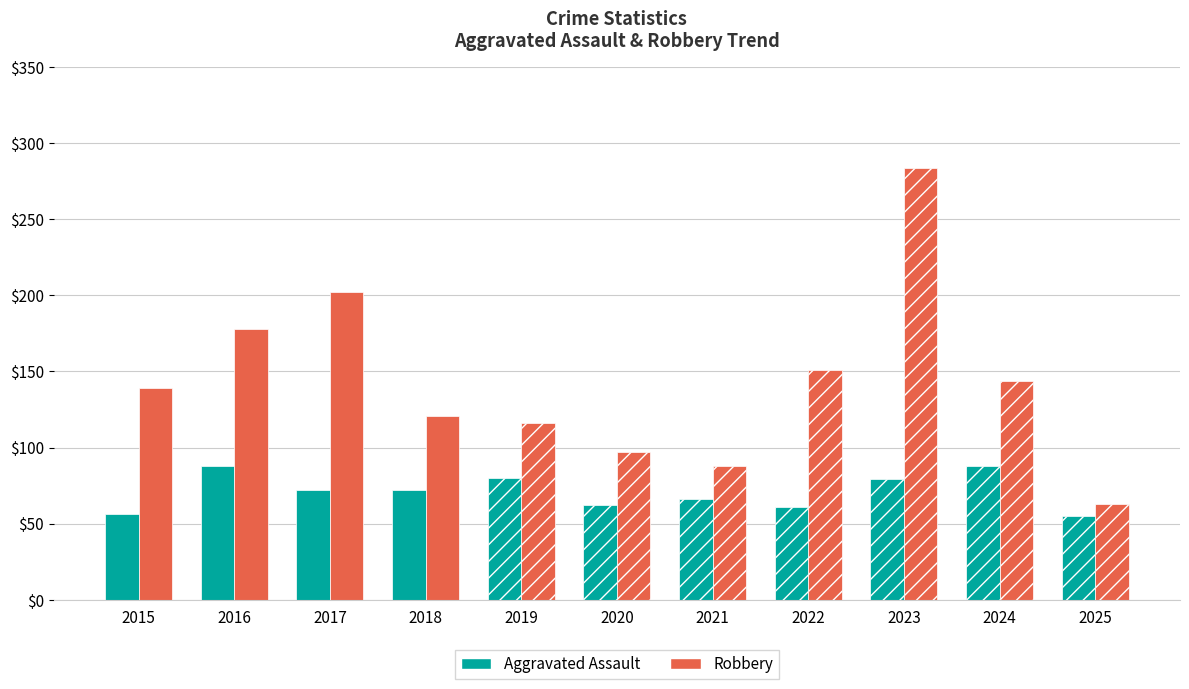

How many bars are there in total?

22